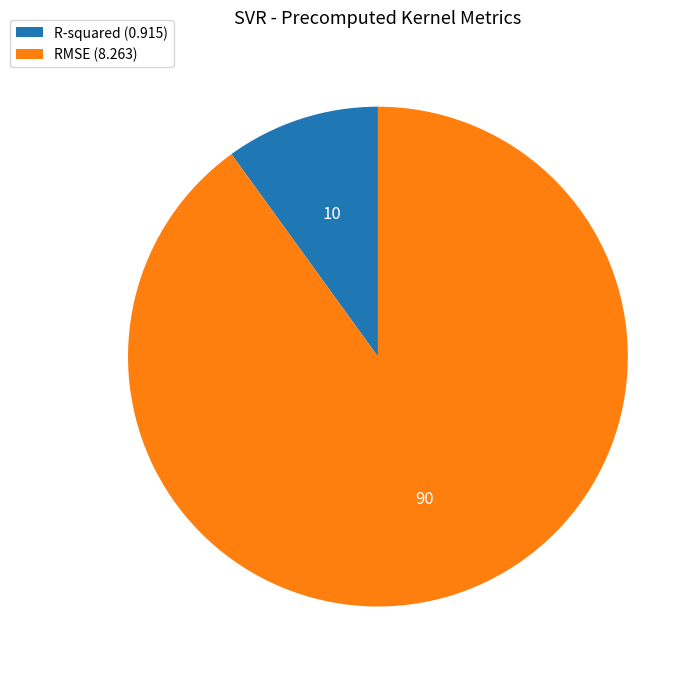

Approximately how many times larger is the value at R-squared compared to RMSE?

0.1